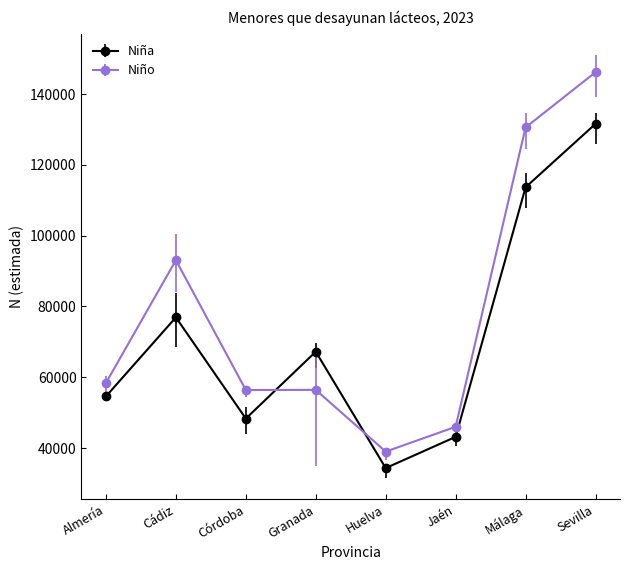

Which label corresponds to the largest value in the chart?

Sevilla